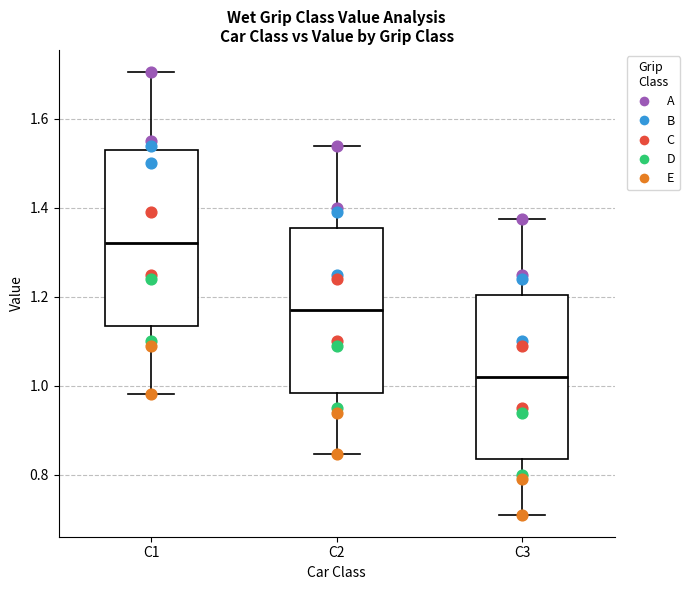

Reading left to right, read every box against the y-axis: the position of its median line, the range the box covers, and the ends of its whiskers. The values are not printed on the chart, so give them approximately, as read against the axis.

C1: median 1.32, box 1.14 to 1.54, whiskers 0.98 to 1.70
C2: median 1.18, box 0.98 to 1.36, whiskers 0.84 to 1.54
C3: median 1.02, box 0.84 to 1.20, whiskers 0.72 to 1.38